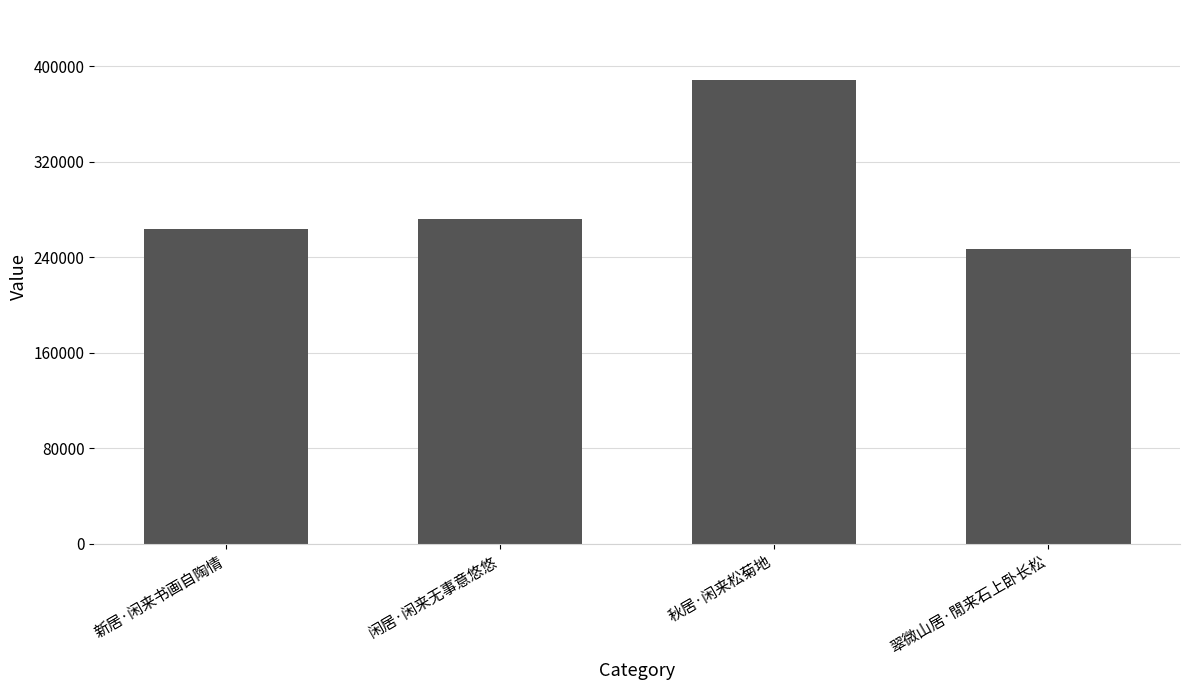

What is the label of the 3rd bar from the right?

闲居·闲来无事意悠悠